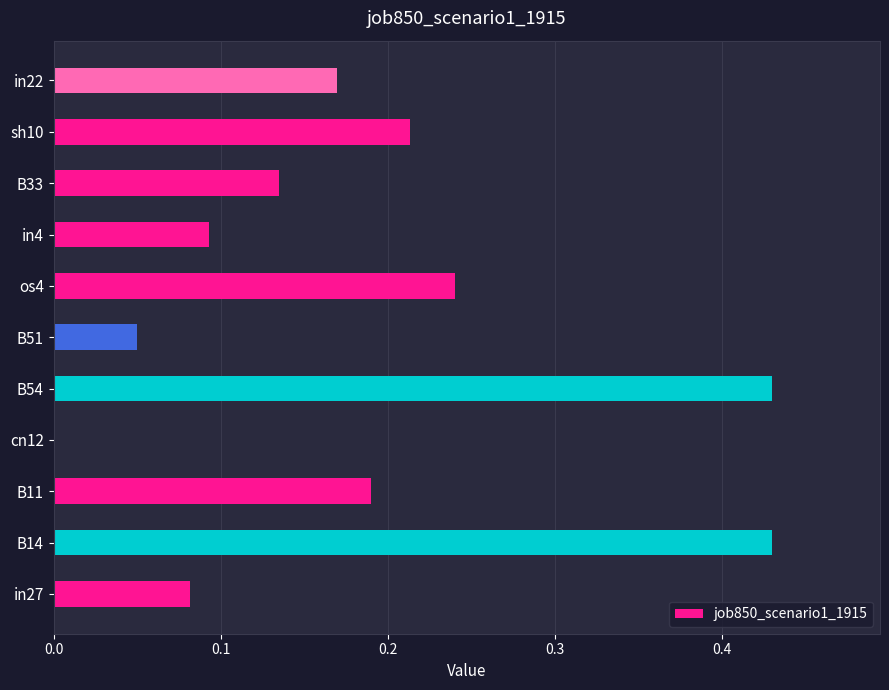

What is the change in value from in4 to sh10?

+0.1